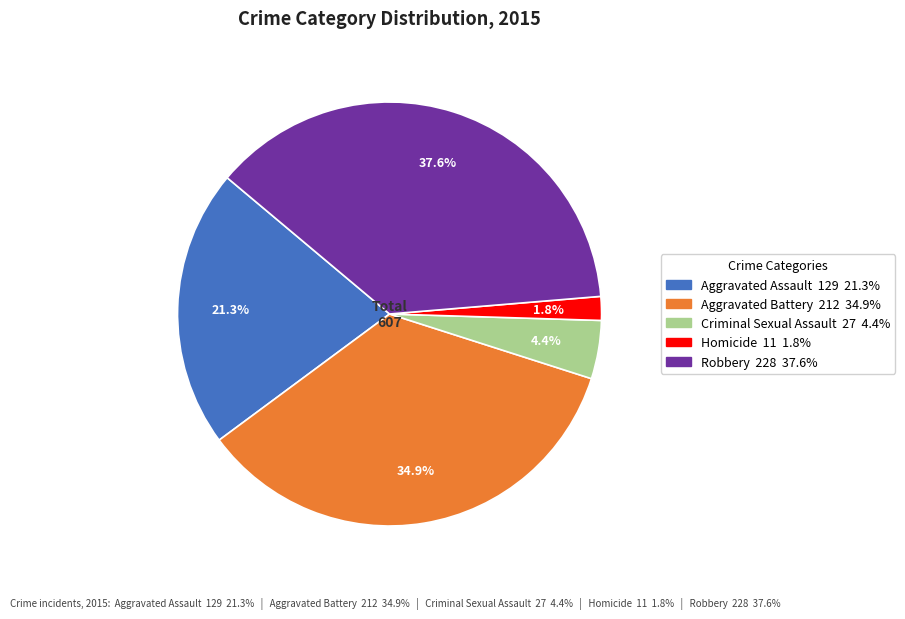

Count the number of slices in the pie.

5